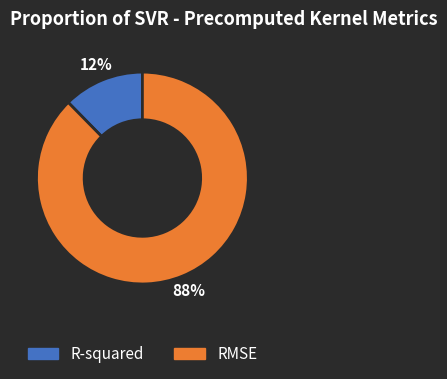

To the nearest percent, what is the average slice percentage?

50%